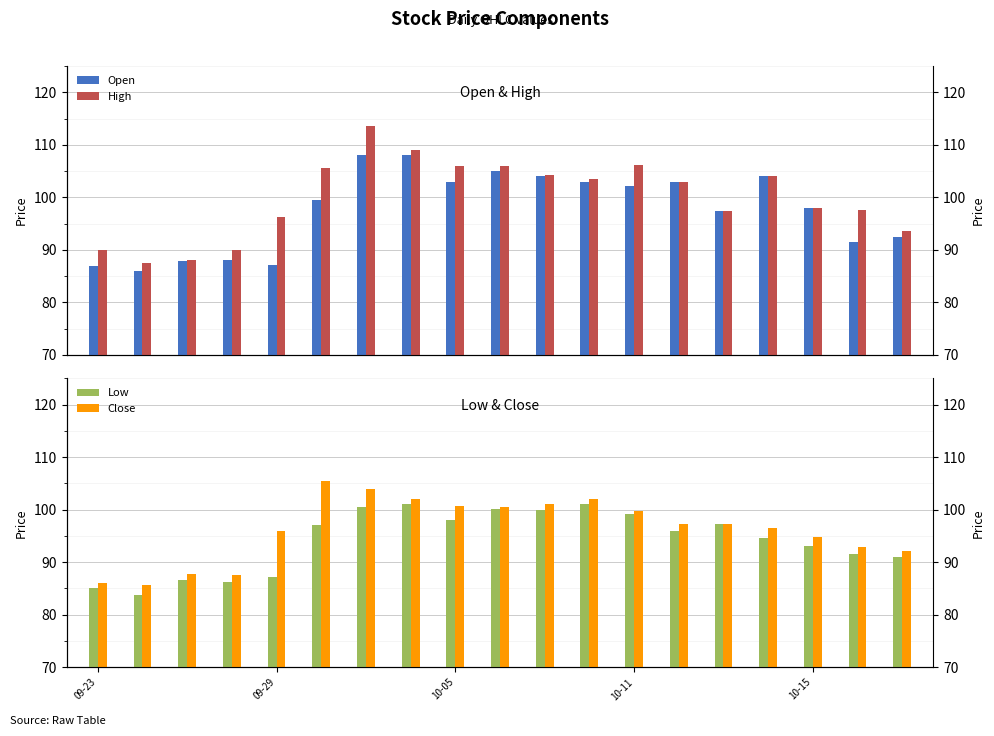

What is the difference between the maximum and minimum values in the Open series?

22.0